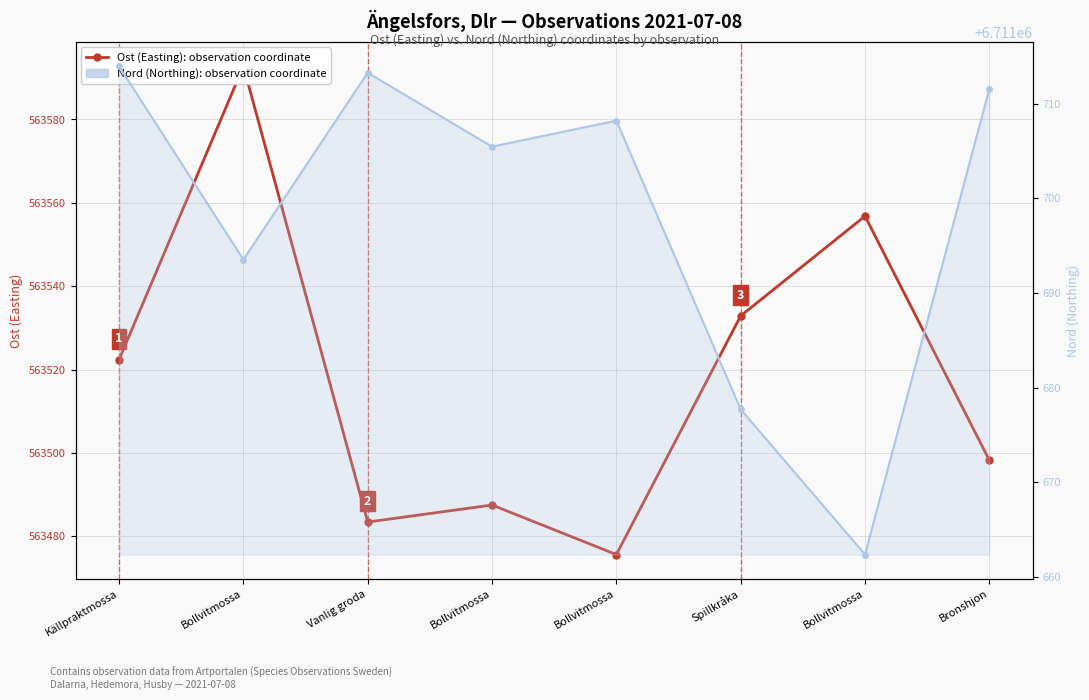

Where does the Nord (Northing) series first go above 6711708?

Källpraktmossa